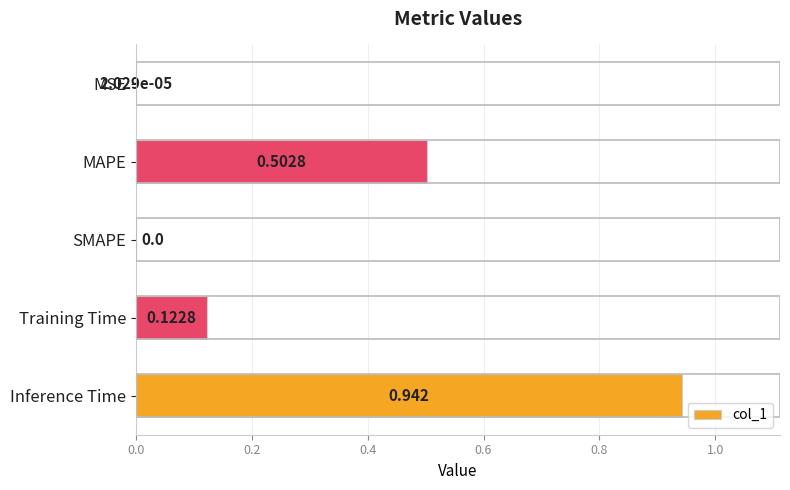

Between MSE and MAPE, which is larger?

MAPE